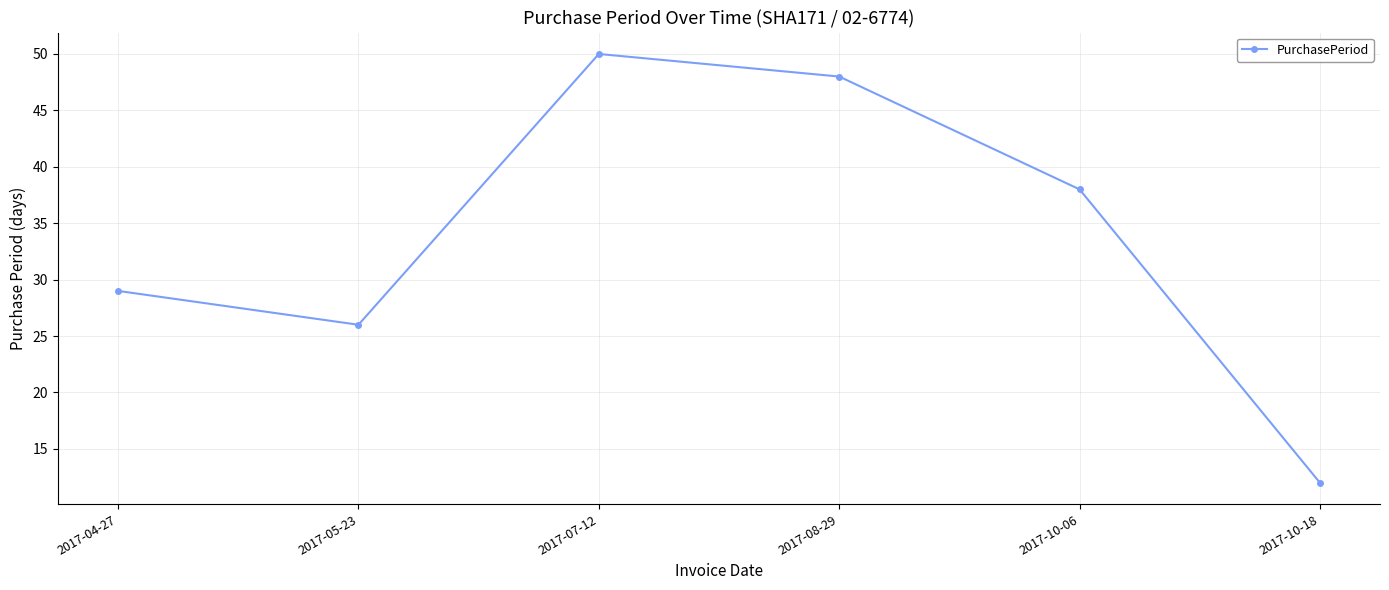

The value at 2017-04-27 is 29. True or false?

True